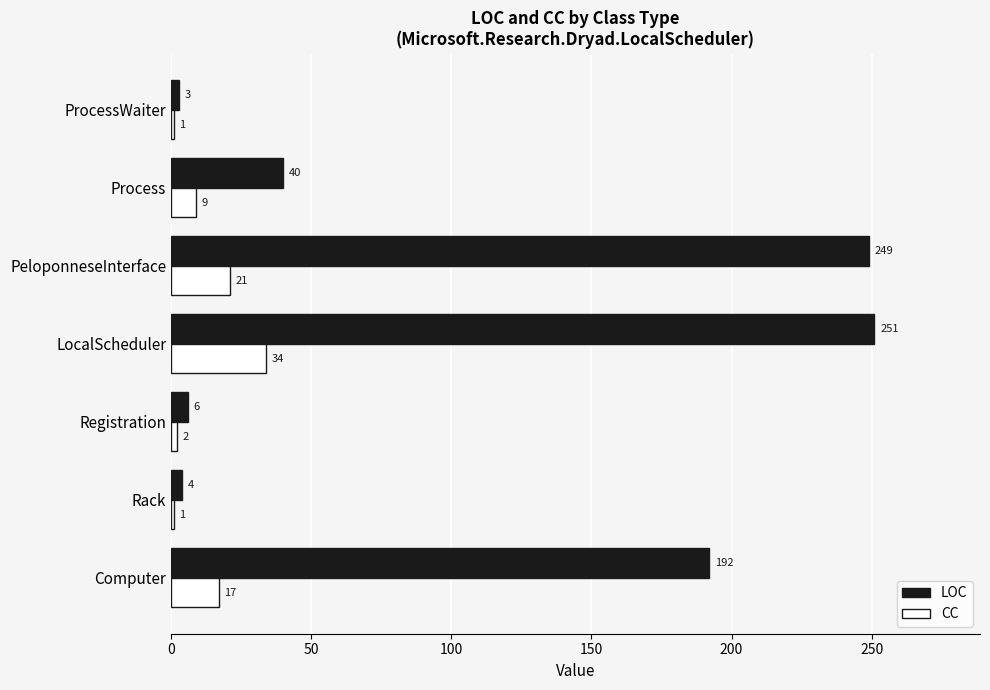

At which category is the sum across all series the highest?

LocalScheduler